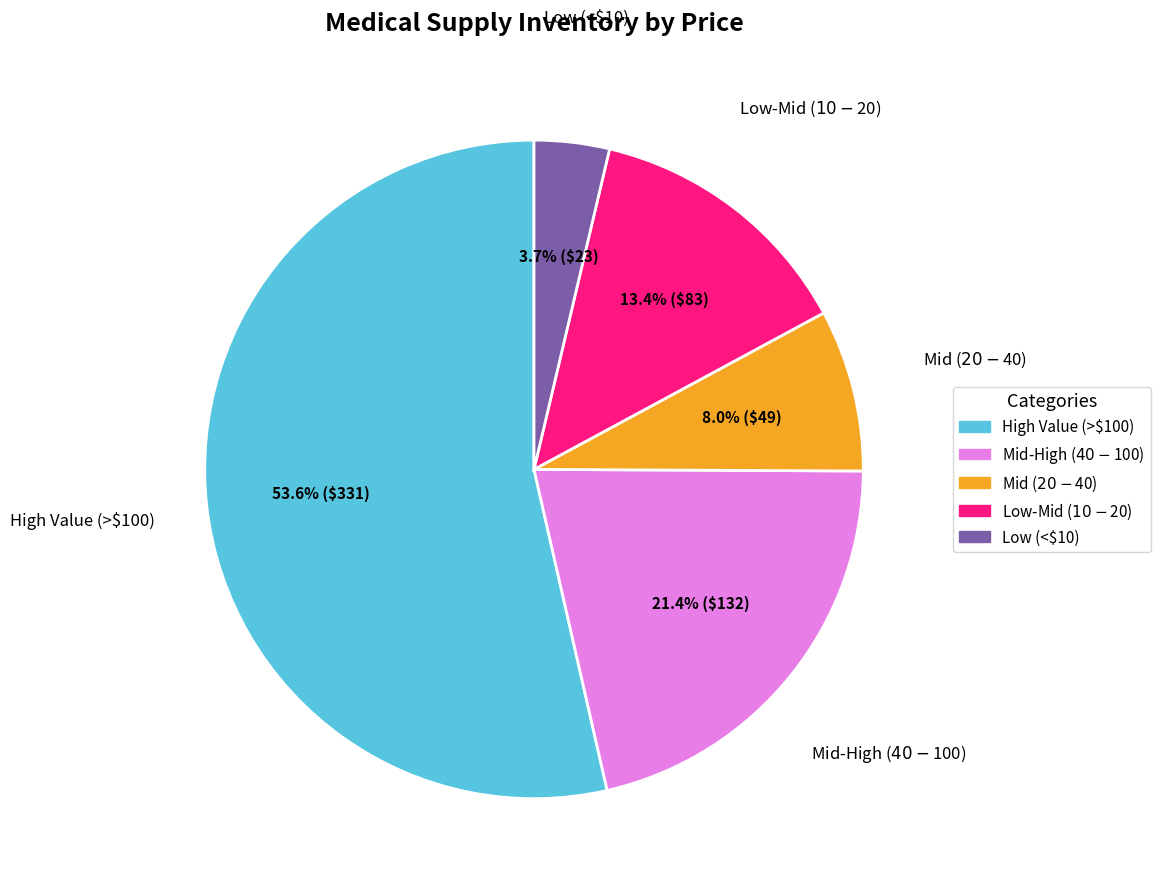

Is High Value (>$100) the majority of the pie?

Yes